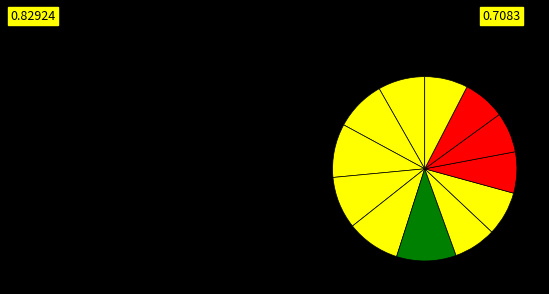

How many slices are in this pie chart?

12